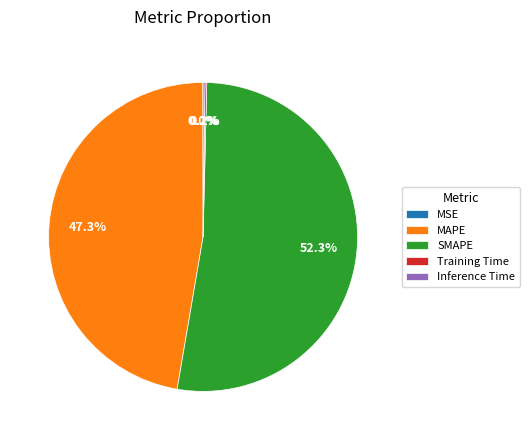

How much of the chart is everything except SMAPE?

47.7%